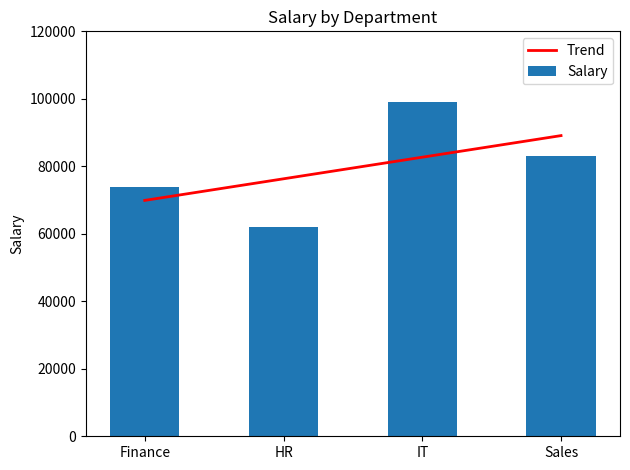

How many data points are less than 83000?

2